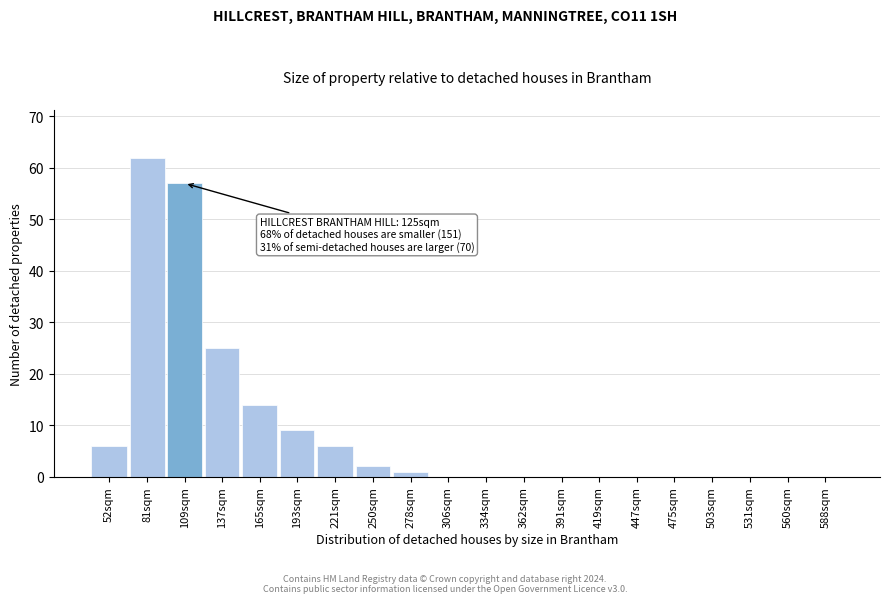

Reading left to right, extract all data points from this chart.

52sqm=6	81sqm=62	109sqm=57	137sqm=25	165sqm=14	193sqm=9	221sqm=6	250sqm=2	278sqm=1	306sqm=0	334sqm=0	362sqm=0	391sqm=0	419sqm=0	447sqm=0	475sqm=0	503sqm=0	531sqm=0	560sqm=0	588sqm=0